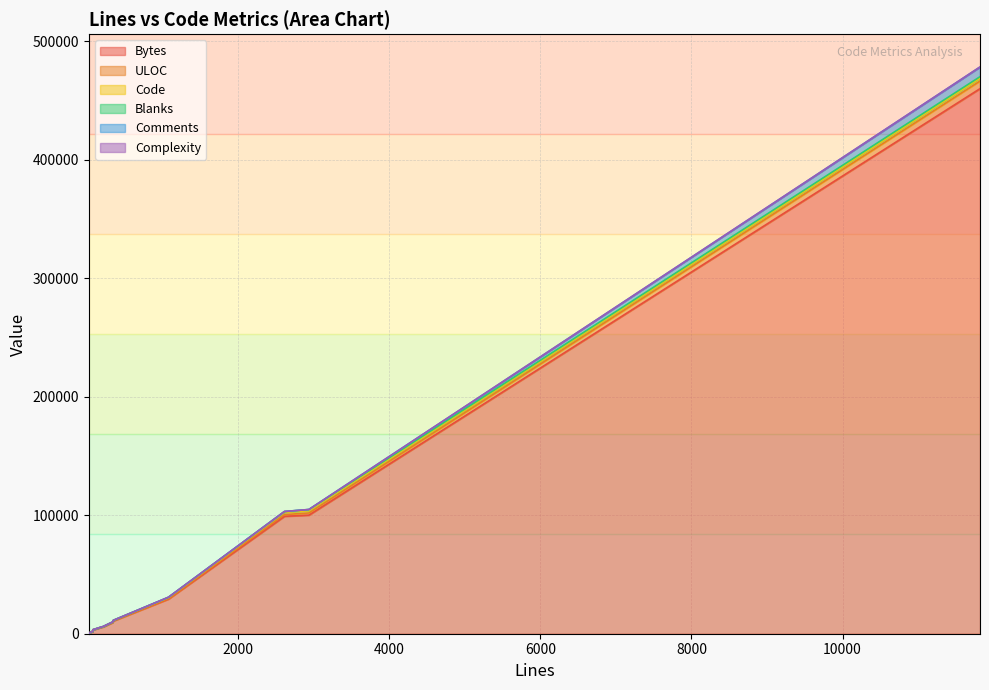

What is the average value of the Comments series?

649